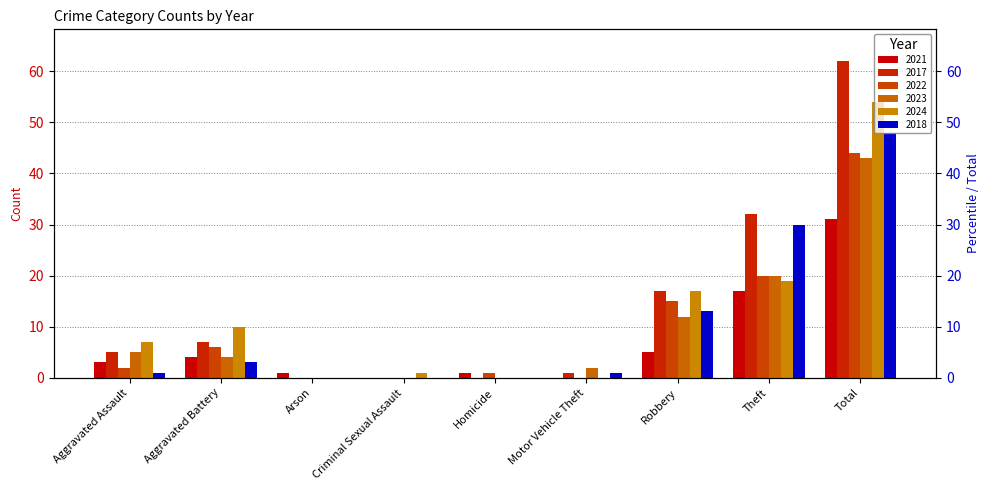

At Aggravated Battery, list the series in order from smallest to largest.

2018, 2021, 2023, 2022, 2017, 2024